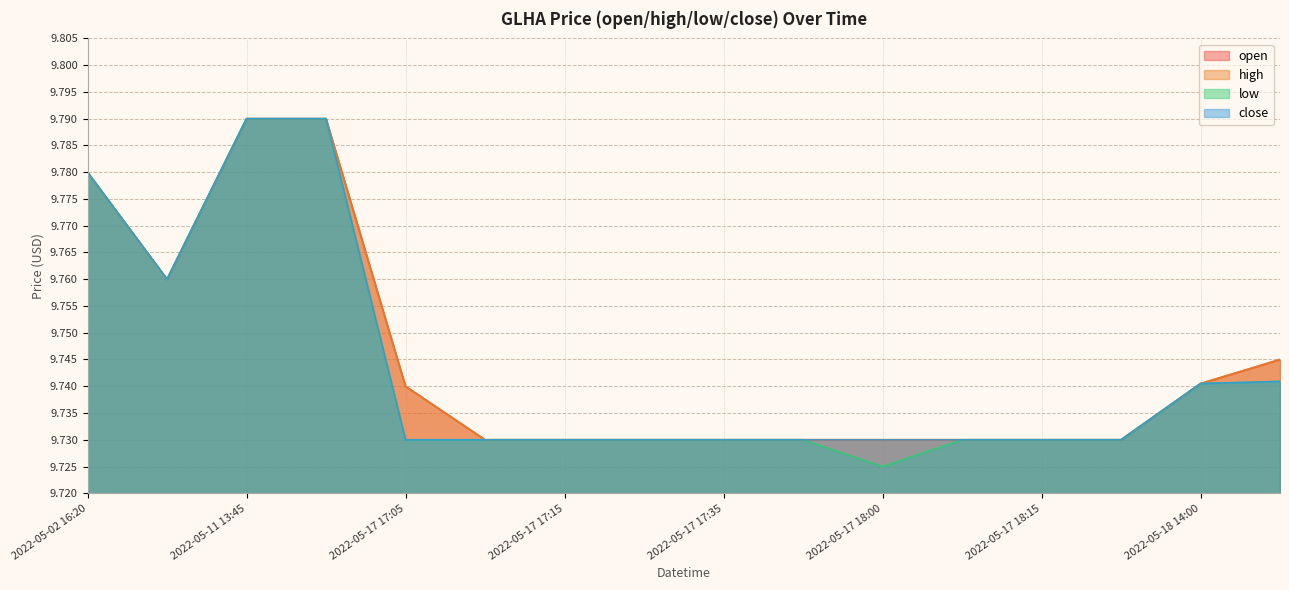

Reading left to right, what are all the values shown in this chart?

open: 2022-05-02 16:20=9.8	2022-05-10 19:55=9.8	2022-05-11 13:45=9.8	2022-05-16 15:00=9.8	2022-05-17 17:05=9.7	2022-05-17 17:10=9.7	2022-05-17 17:15=9.7	2022-05-17 17:20=9.7	2022-05-17 17:35=9.7	2022-05-17 17:50=9.7	2022-05-17 18:00=9.7	2022-05-17 18:05=9.7	2022-05-17 18:15=9.7	2022-05-17 18:20=9.7	2022-05-18 14:00=9.7	2022-05-18 17:25=9.7
high: 2022-05-02 16:20=9.8	2022-05-10 19:55=9.8	2022-05-11 13:45=9.8	2022-05-16 15:00=9.8	2022-05-17 17:05=9.7	2022-05-17 17:10=9.7	2022-05-17 17:15=9.7	2022-05-17 17:20=9.7	2022-05-17 17:35=9.7	2022-05-17 17:50=9.7	2022-05-17 18:00=9.7	2022-05-17 18:05=9.7	2022-05-17 18:15=9.7	2022-05-17 18:20=9.7	2022-05-18 14:00=9.7	2022-05-18 17:25=9.7
low: 2022-05-02 16:20=9.8	2022-05-10 19:55=9.8	2022-05-11 13:45=9.8	2022-05-16 15:00=9.8	2022-05-17 17:05=9.7	2022-05-17 17:10=9.7	2022-05-17 17:15=9.7	2022-05-17 17:20=9.7	2022-05-17 17:35=9.7	2022-05-17 17:50=9.7	2022-05-17 18:00=9.7	2022-05-17 18:05=9.7	2022-05-17 18:15=9.7	2022-05-17 18:20=9.7	2022-05-18 14:00=9.7	2022-05-18 17:25=9.7
close: 2022-05-02 16:20=9.8	2022-05-10 19:55=9.8	2022-05-11 13:45=9.8	2022-05-16 15:00=9.8	2022-05-17 17:05=9.7	2022-05-17 17:10=9.7	2022-05-17 17:15=9.7	2022-05-17 17:20=9.7	2022-05-17 17:35=9.7	2022-05-17 17:50=9.7	2022-05-17 18:00=9.7	2022-05-17 18:05=9.7	2022-05-17 18:15=9.7	2022-05-17 18:20=9.7	2022-05-18 14:00=9.7	2022-05-18 17:25=9.7